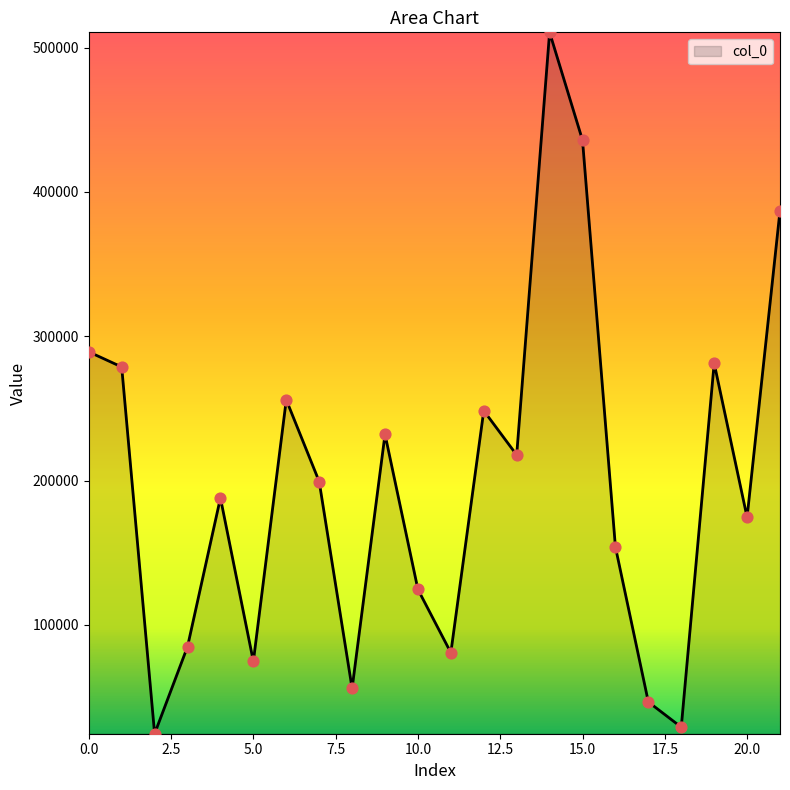

What is the difference between the maximum and minimum values?

485969